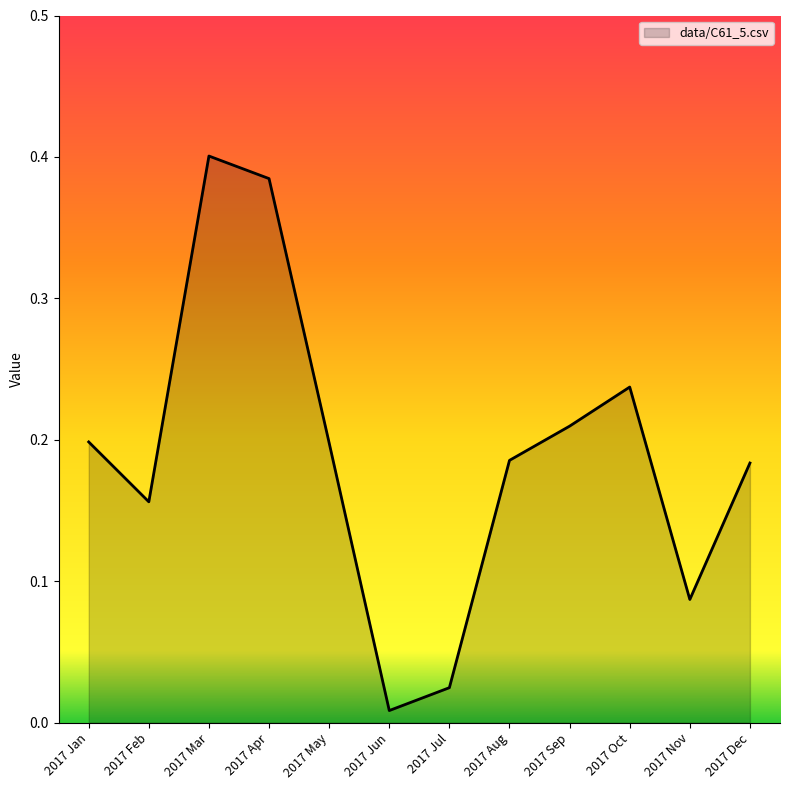

What position from the left is 2017 Jan?

1